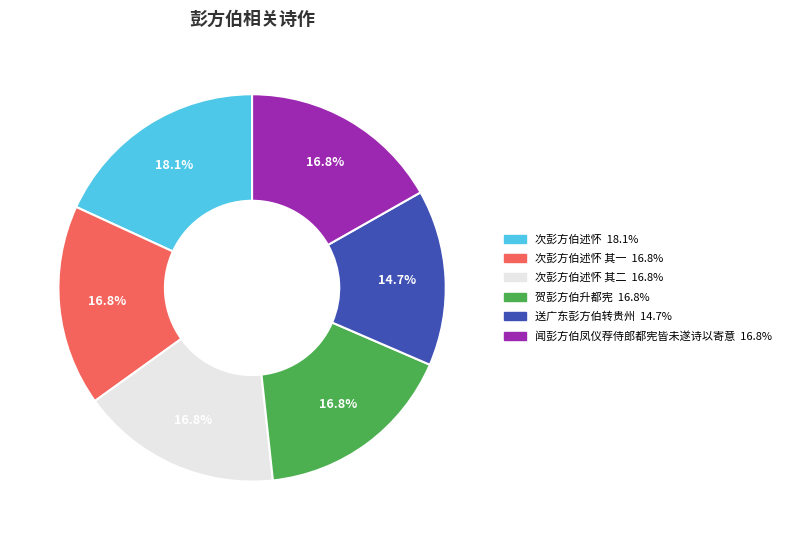

Does any single category account for the majority?

No